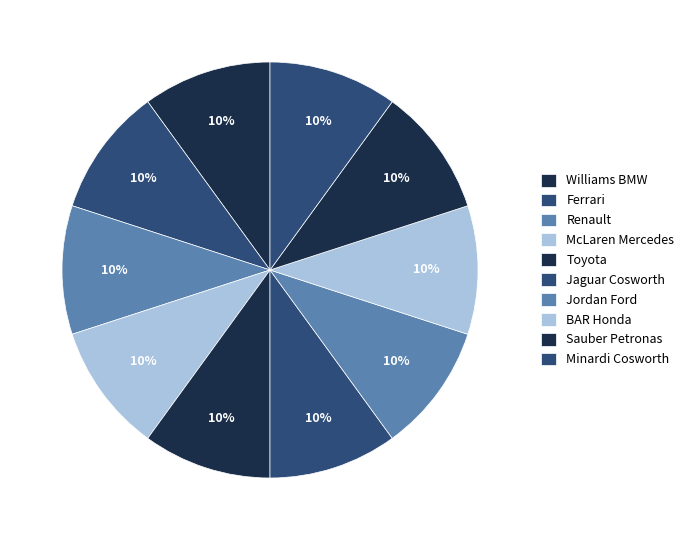

Is there any slice that represents more than half of the pie?

No